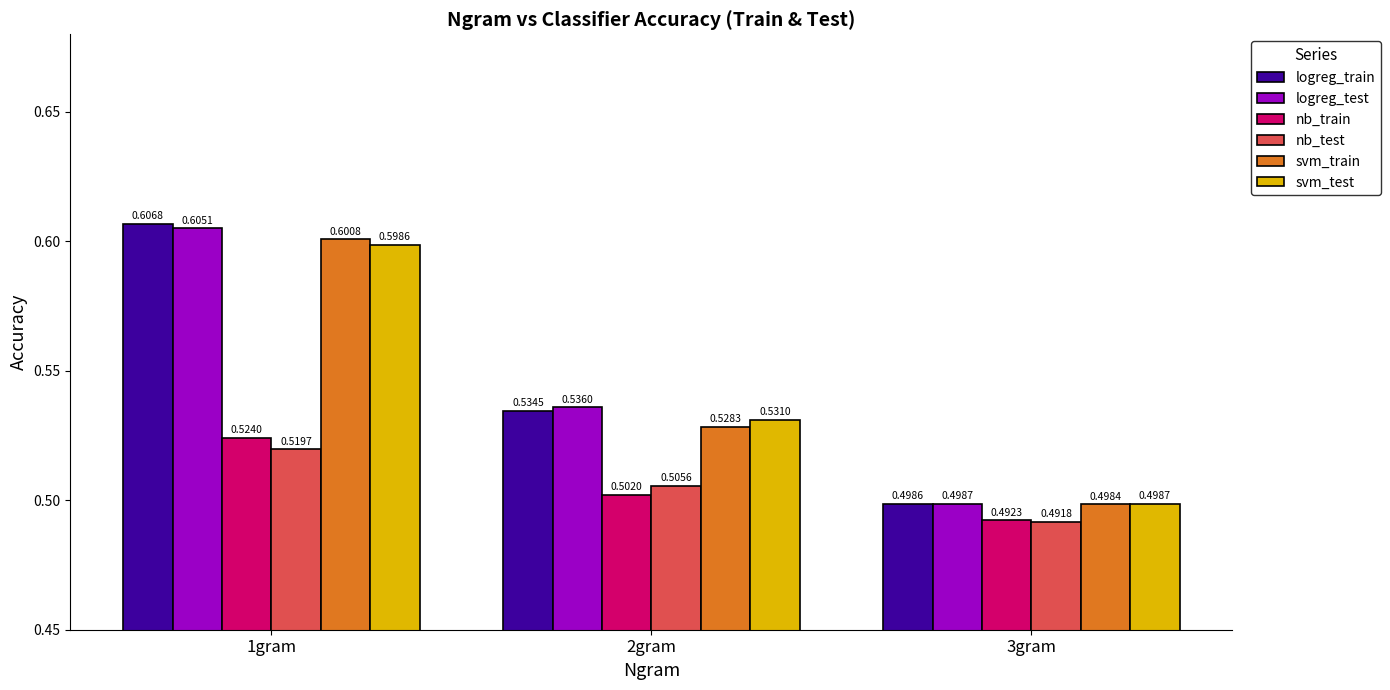

What is the label of the 2nd bar from the left?

2gram